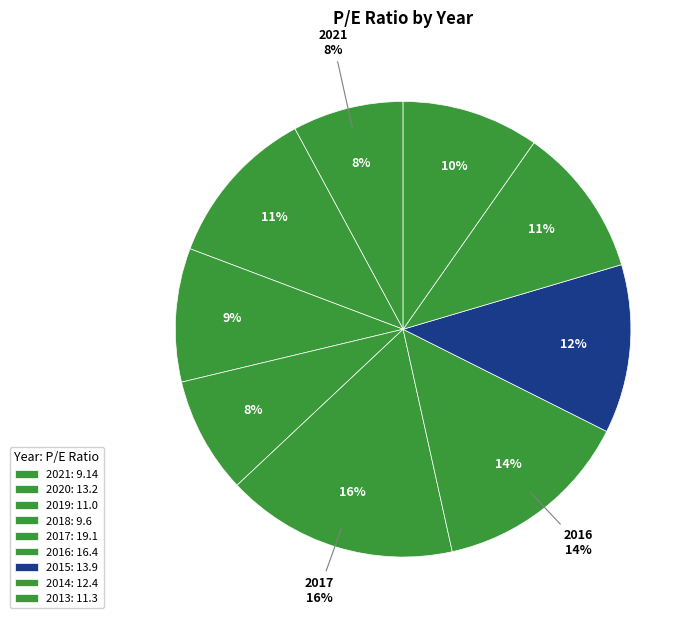

Which slice is the smallest?

2021